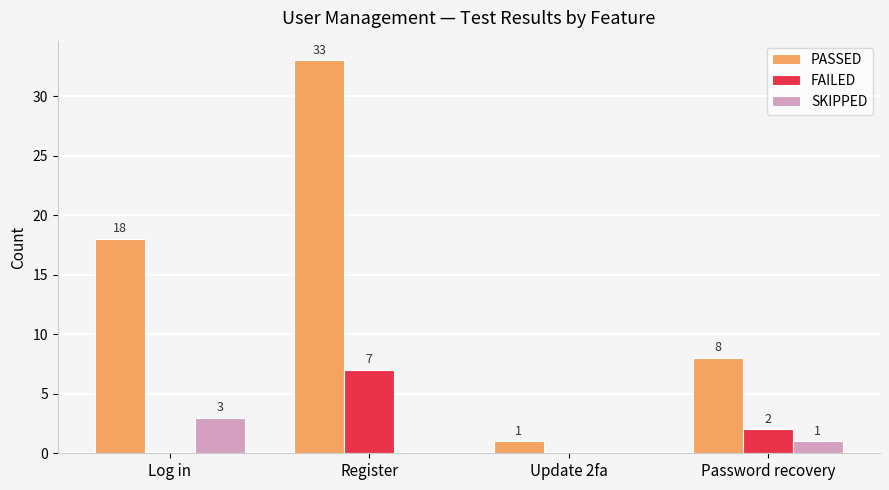

What are all the series names shown in the legend?

PASSED, FAILED, SKIPPED